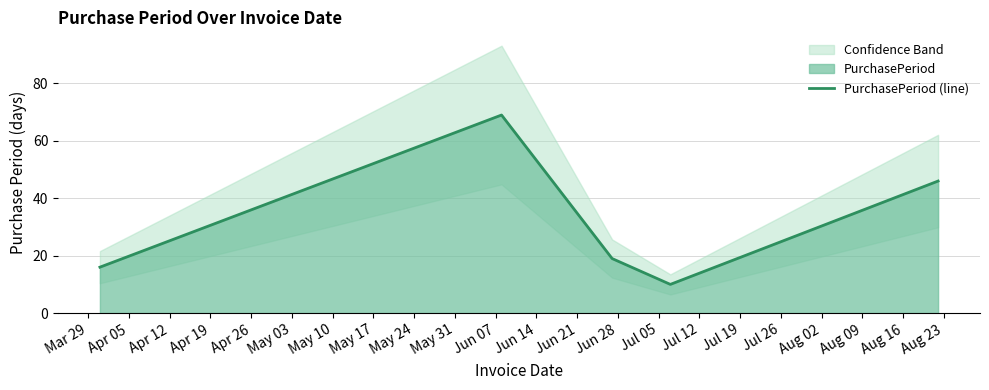

What is the minimum value shown in the chart?

10